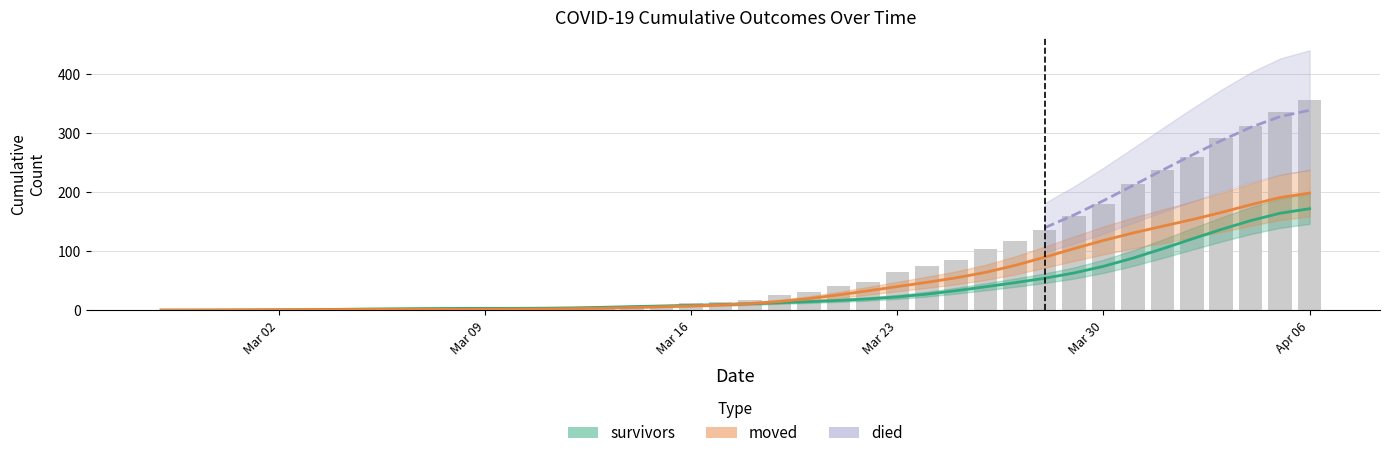

What is the total value across all series at 2020-03-28?

278.5